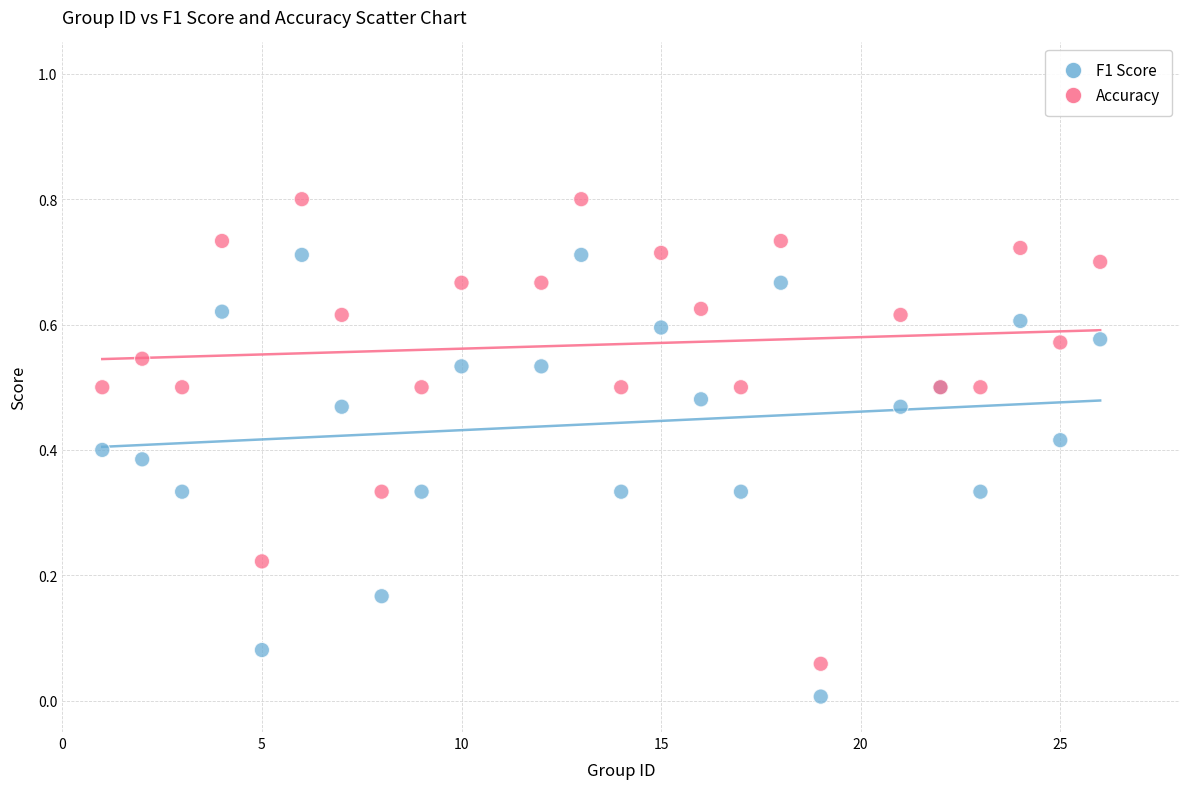

What is the X range (max minus min) for the scatter plot?

25.0